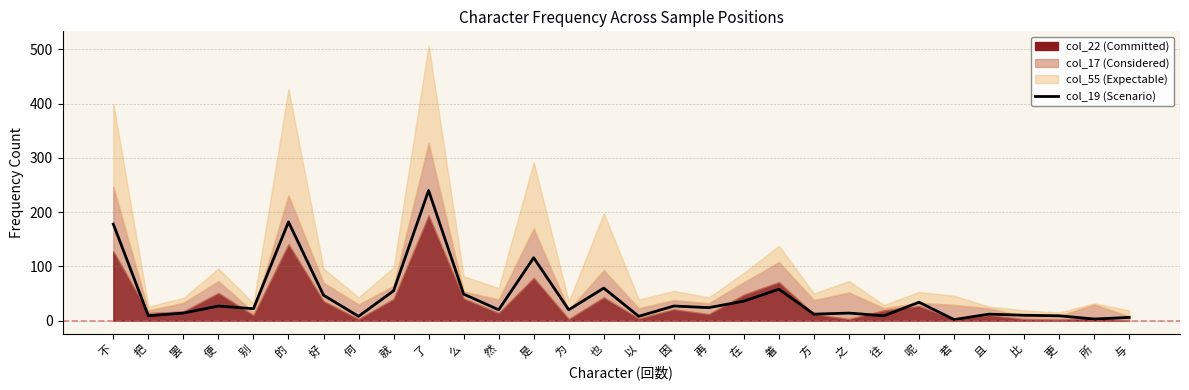

What is the ratio of the value at 的 to the value at 何?

22.8